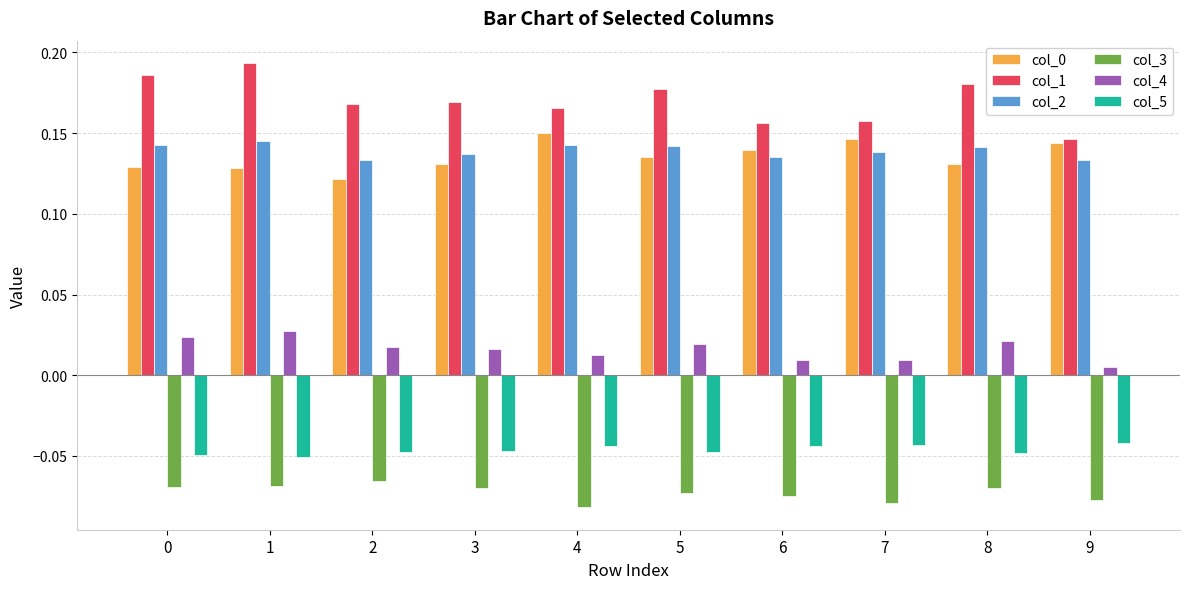

Which series has the largest total across all categories?

col_1